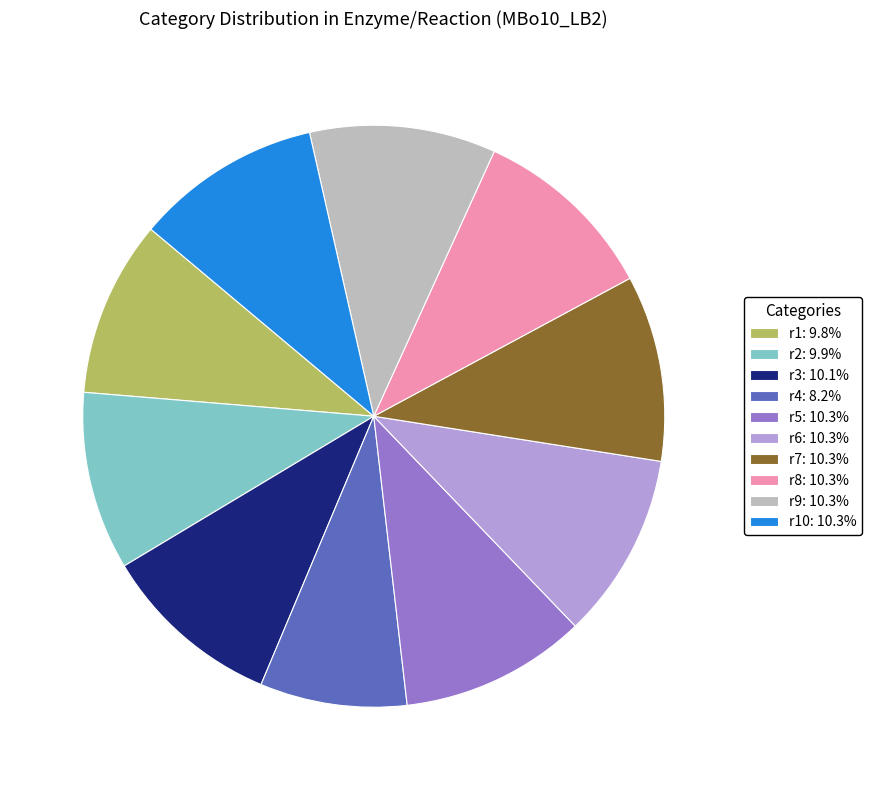

Do r5: 10.3% and r9: 10.3% together represent more than half of the pie?

No